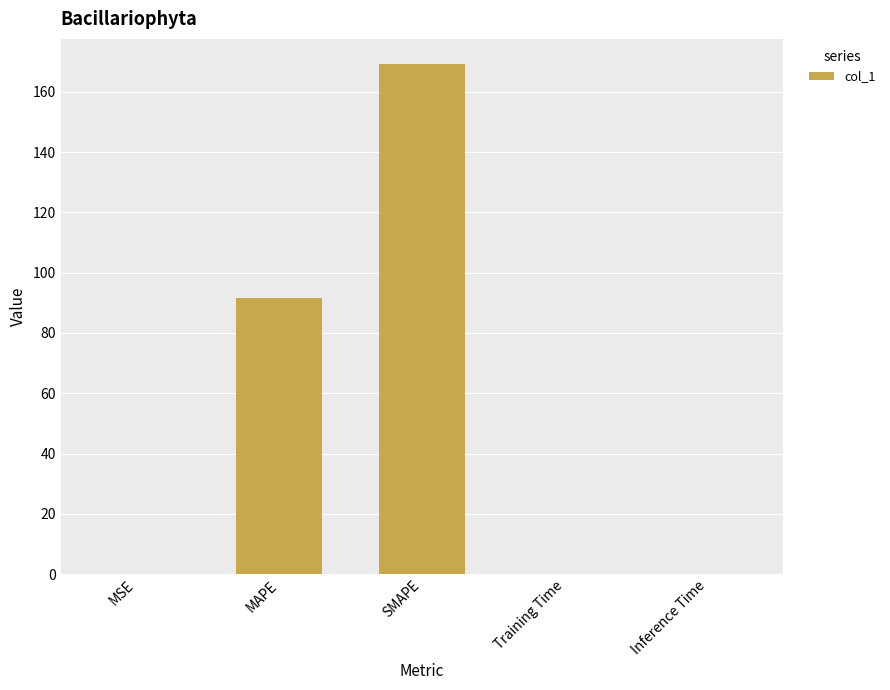

The value at SMAPE is 169.1. True or false?

True